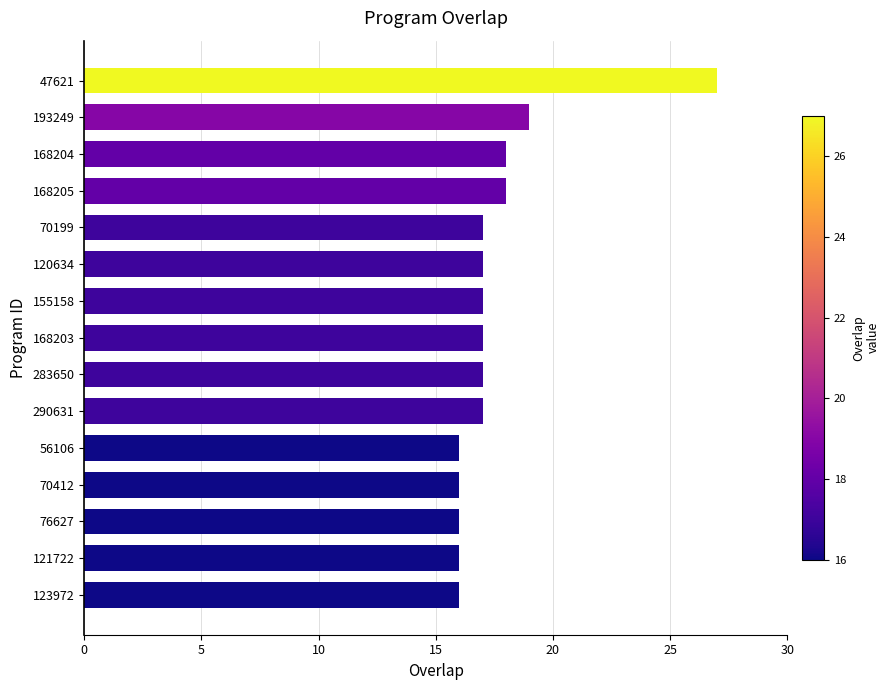

How many data points does each series have?

15